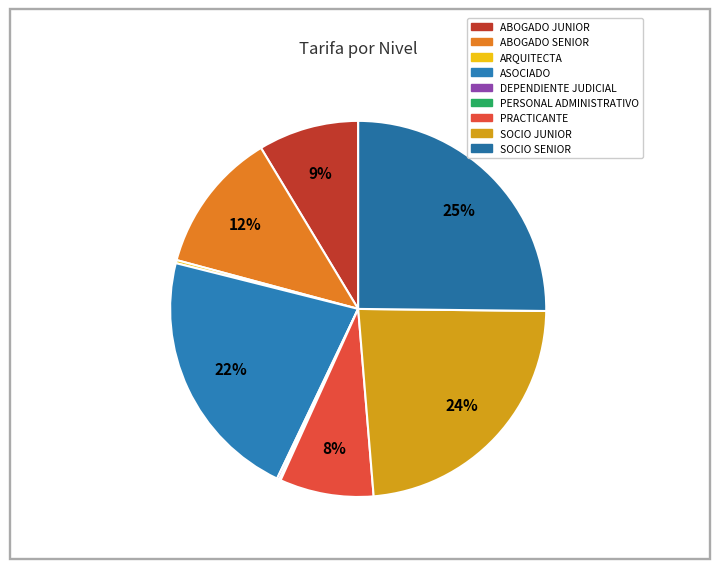

Between ARQUITECTA and PRACTICANTE, which is larger?

PRACTICANTE